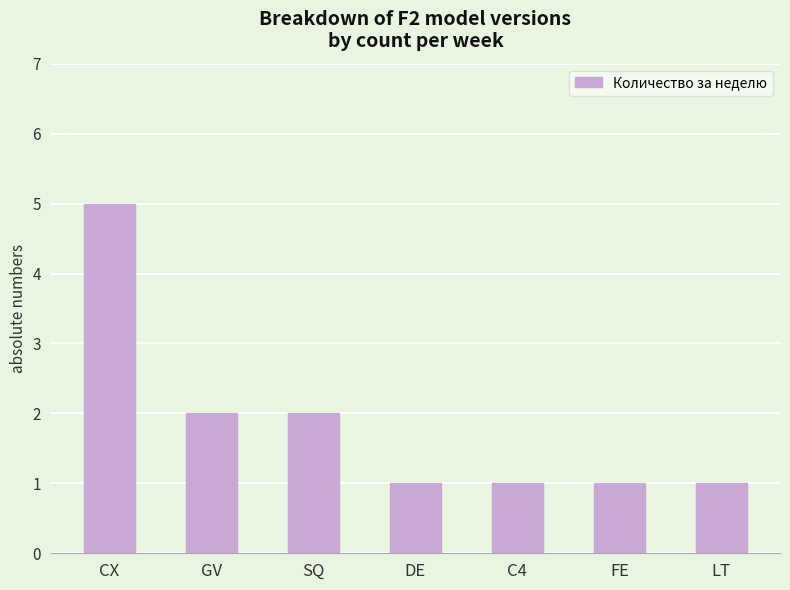

Which has a higher value, SQ or FE?

SQ